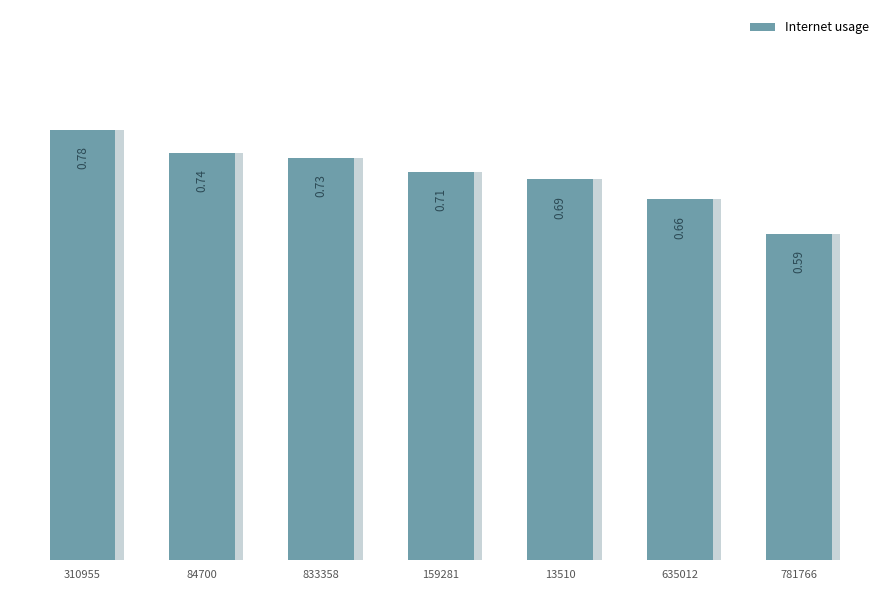

What is the difference between the second highest and minimum values?

0.1